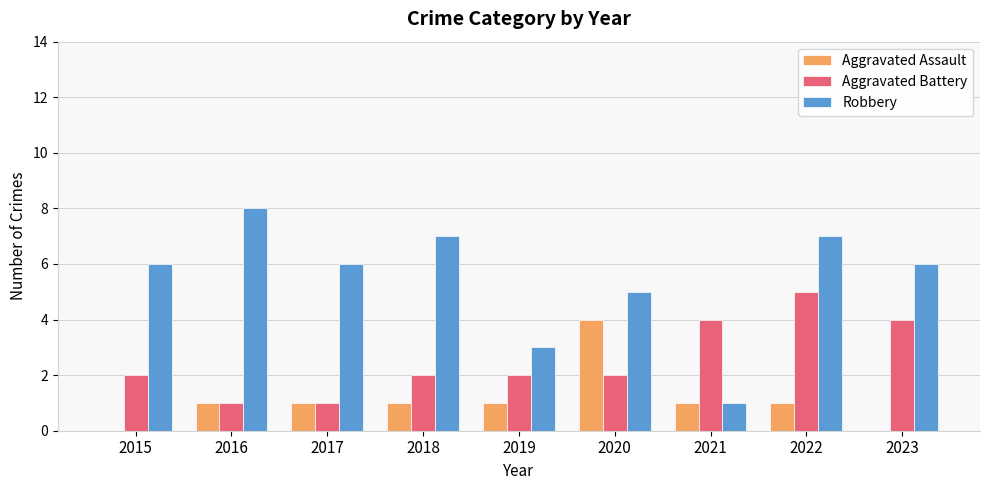

At which category is the sum across all series the highest?

2022